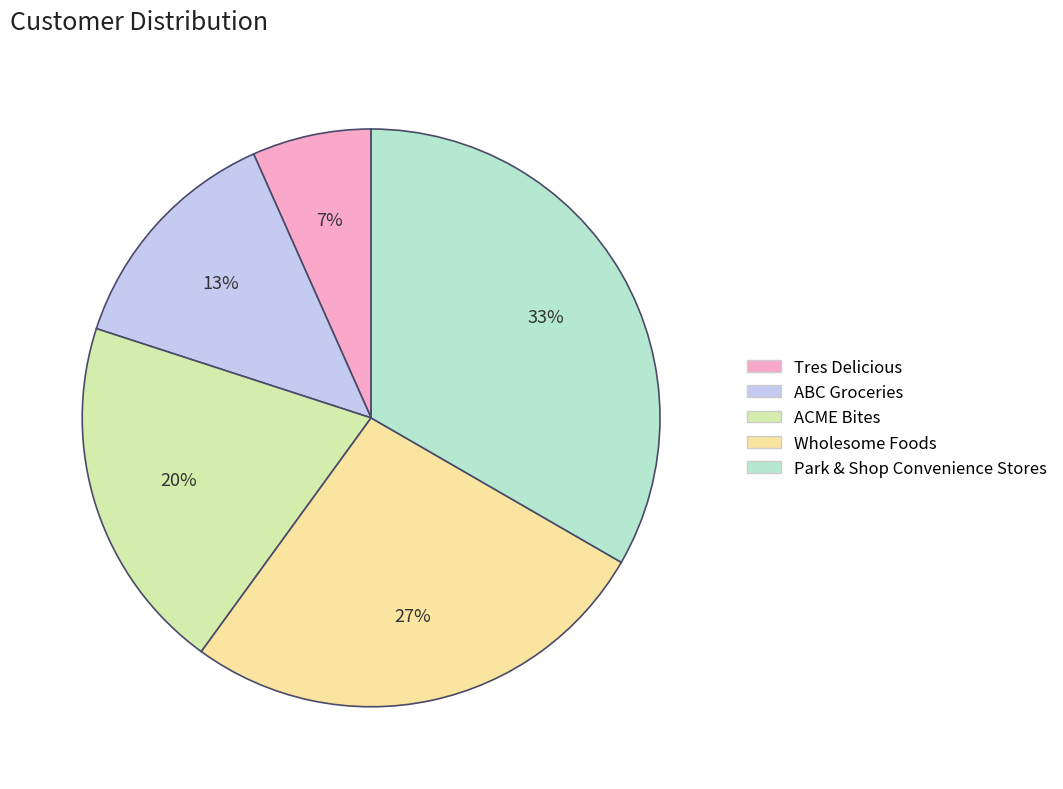

True or false: Wholesome Foods accounts for 27% of the total.

True